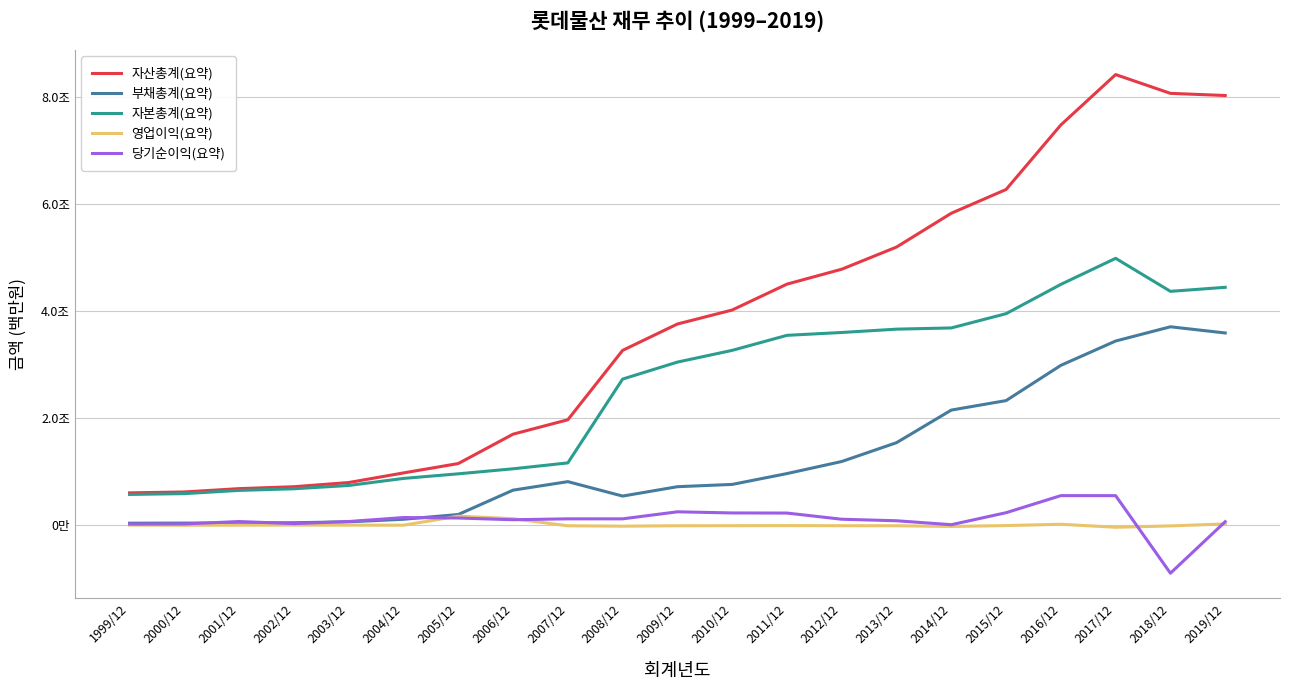

Rank the categories by 당기순이익(요약) value from highest to lowest.

2016/12, 2017/12, 2009/12, 2015/12, 2010/12, 2011/12, 2004/12, 2005/12, 2007/12, 2008/12, 2012/12, 2006/12, 2013/12, 2003/12, 2001/12, 2019/12, 2002/12, 2000/12, 1999/12, 2014/12, 2018/12